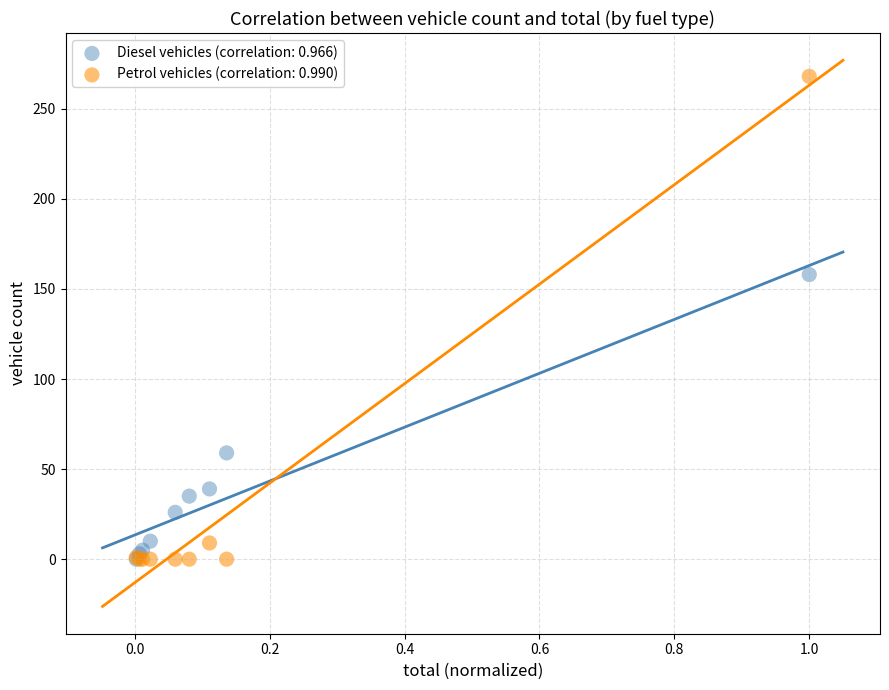

Across all series, what Y value is closest to 134?

158